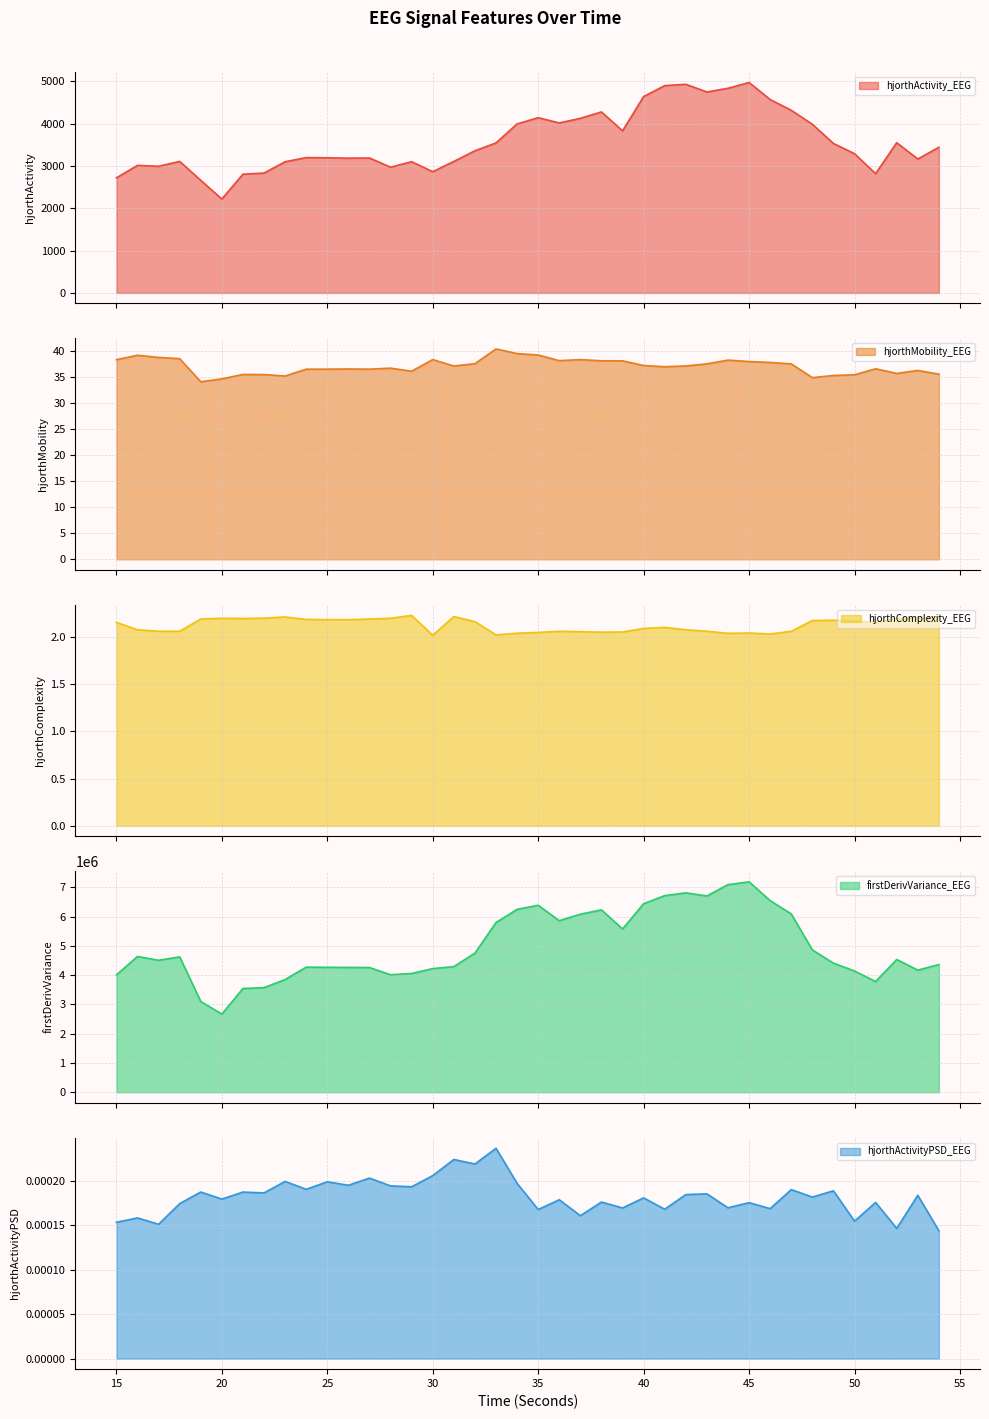

At which label is firstDerivVariance_EEG closest to 4926837?

48